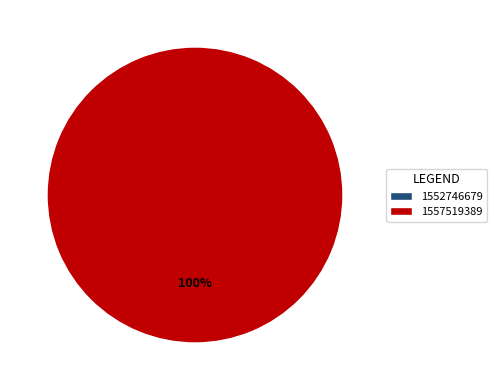

To the nearest percent, what is the difference between the largest and smallest slice percentages?

100%